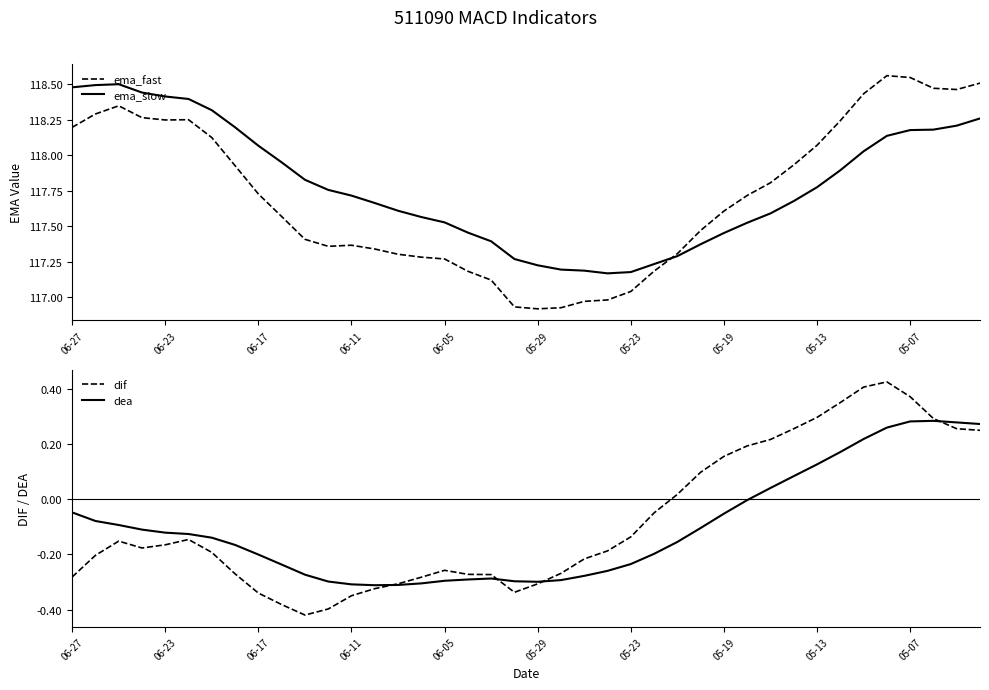

Is the value of dea at 26 greater than the value of dif at 18?

Yes